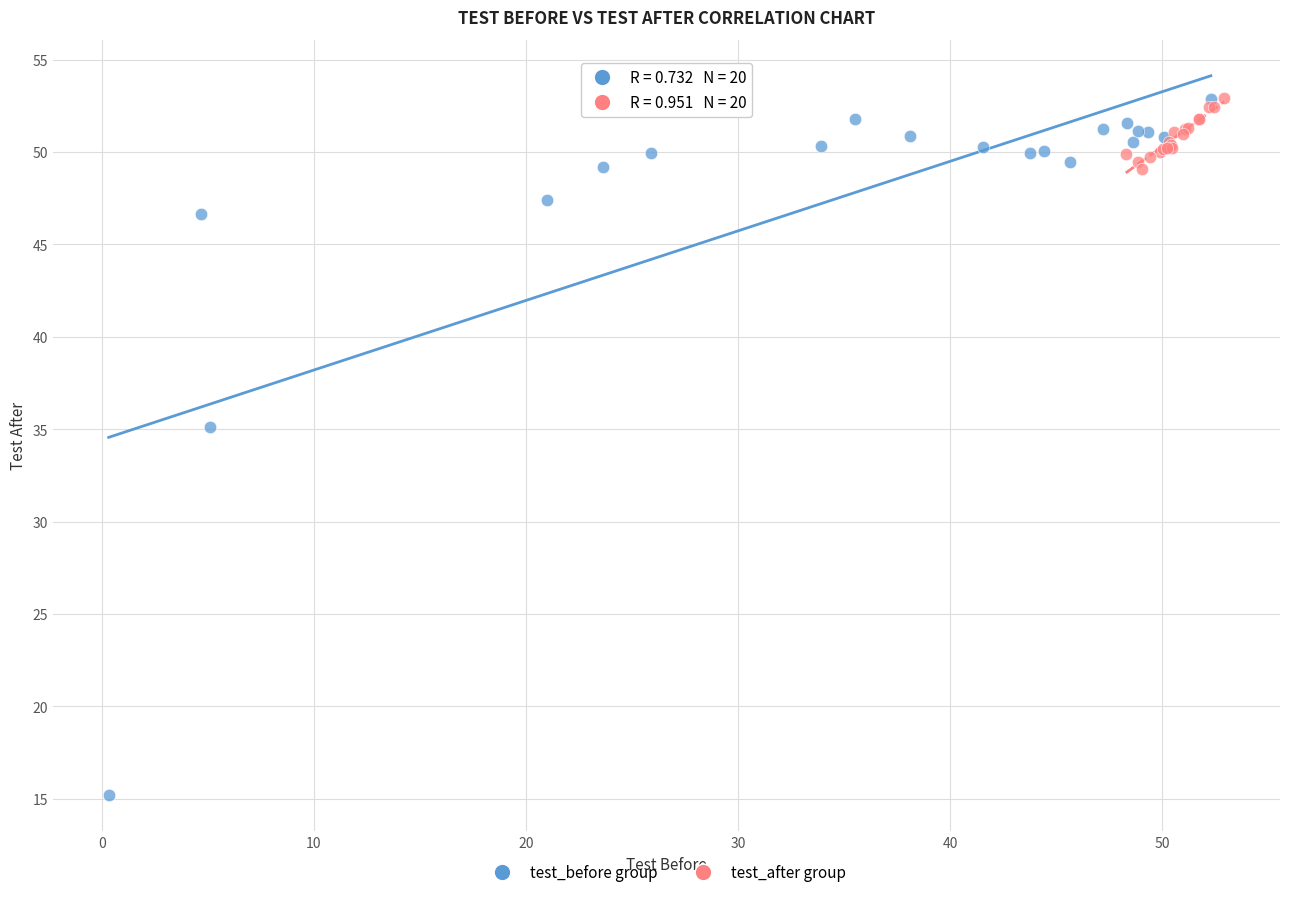

Which series reaches the minimum Y coordinate?

test_before group